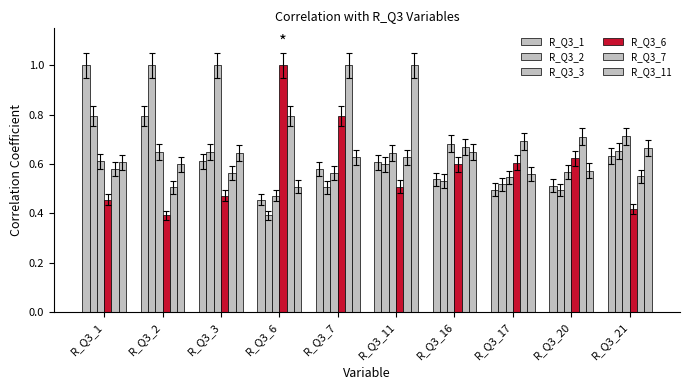

What is the sum of all R_Q3_2 values?

6.1